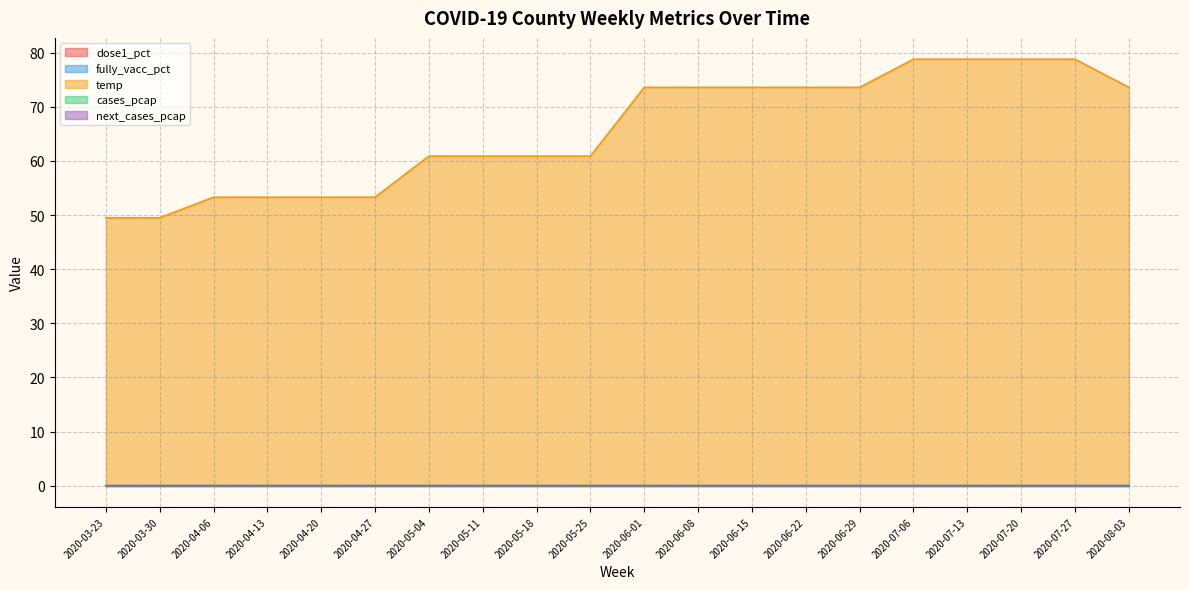

What is the spread (max minus min) of values at 2020-03-30?

49.5